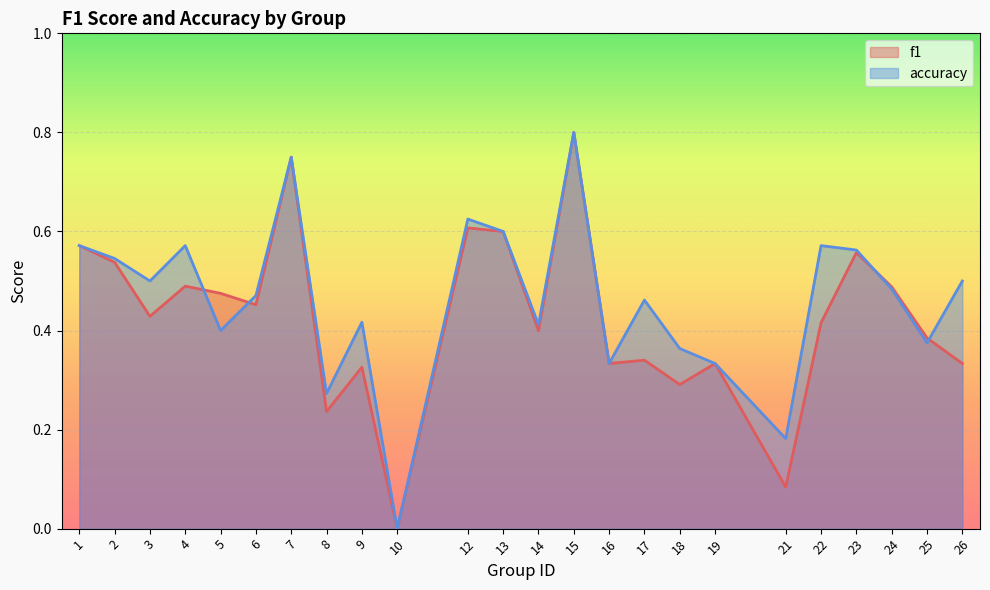

List the series in order of their overall mean, highest first.

accuracy, f1